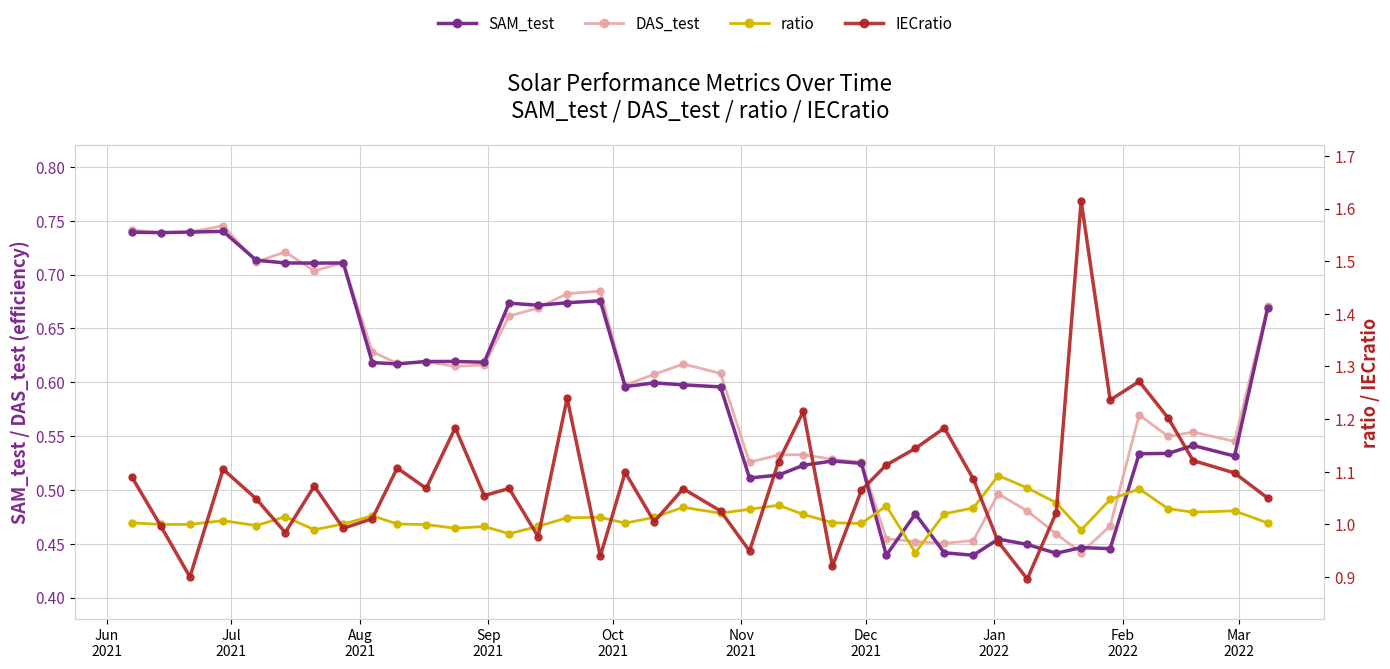

Reading left to right, what are all the values shown in this chart?

SAM_test: 0.7	0.7	0.7	0.7	0.7	0.7	0.7	0.7	0.6	0.6	0.6	0.6	0.6	0.7	0.7	0.7	0.7	0.6	0.6	0.6	0.6	0.5	0.5	0.5	0.5	0.5	0.4	0.5	0.4	0.4	0.5	0.4	0.4	0.4	0.4	0.5	0.5	0.5	0.5	0.7
DAS_test: 0.7	0.7	0.7	0.7	0.7	0.7	0.7	0.7	0.6	0.6	0.6	0.6	0.6	0.7	0.7	0.7	0.7	0.6	0.6	0.6	0.6	0.5	0.5	0.5	0.5	0.5	0.5	0.5	0.5	0.5	0.5	0.5	0.5	0.4	0.5	0.6	0.5	0.6	0.5	0.7
ratio: 1.0	1.0	1.0	1.0	1.0	1.0	1.0	1.0	1.0	1.0	1.0	1.0	1.0	1.0	1.0	1.0	1.0	1.0	1.0	1.0	1.0	1.0	1.0	1.0	1.0	1.0	1.0	0.9	1.0	1.0	1.1	1.1	1.0	1.0	1.0	1.1	1.0	1.0	1.0	1.0
IECratio: 1.1	1.0	0.9	1.1	1.0	1.0	1.1	1.0	1.0	1.1	1.1	1.2	1.1	1.1	1.0	1.2	0.9	1.1	1.0	1.1	1.0	0.9	1.1	1.2	0.9	1.1	1.1	1.1	1.2	1.1	1.0	0.9	1.0	1.6	1.2	1.3	1.2	1.1	1.1	1.0